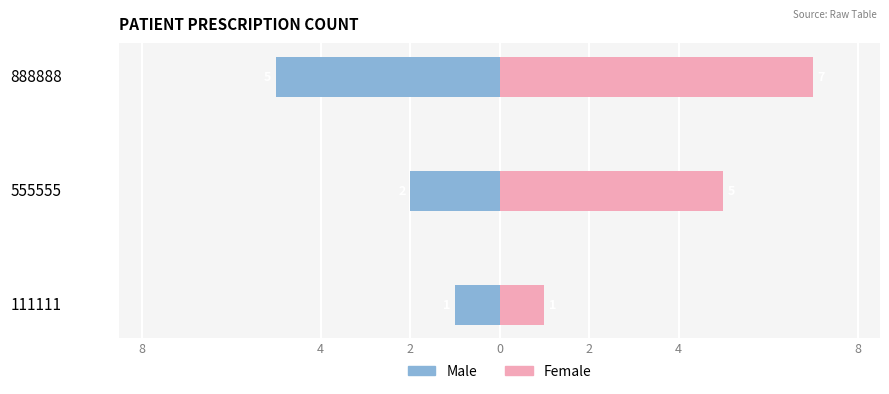

Reading right to left, what are all the values shown in this chart?

Male: -5	-2	-1
Female: 7	5	1